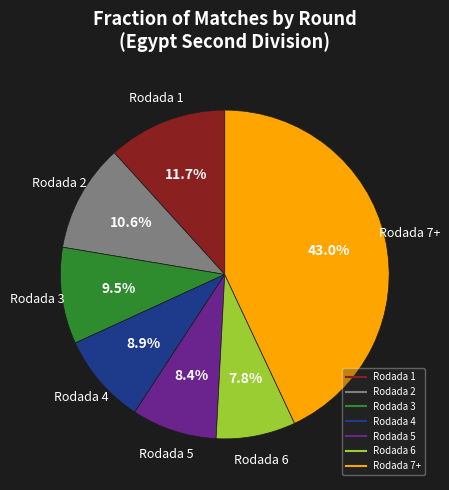

Does any single category account for the majority?

No